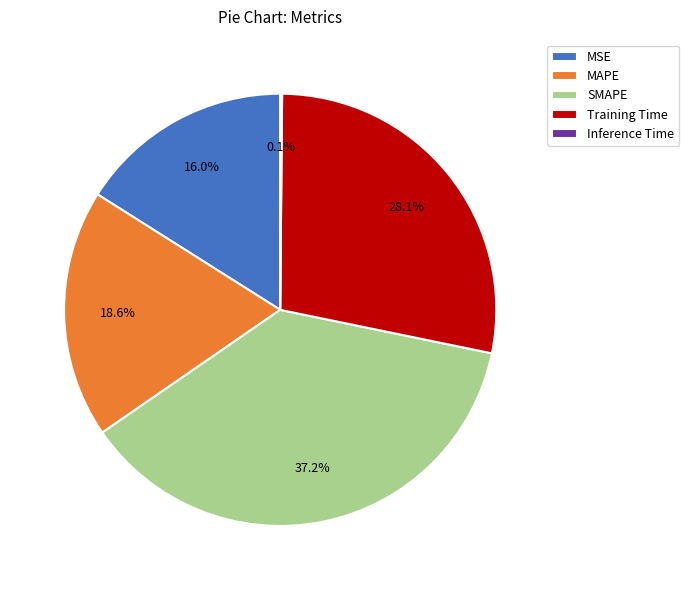

Is there a majority slice in this chart?

No